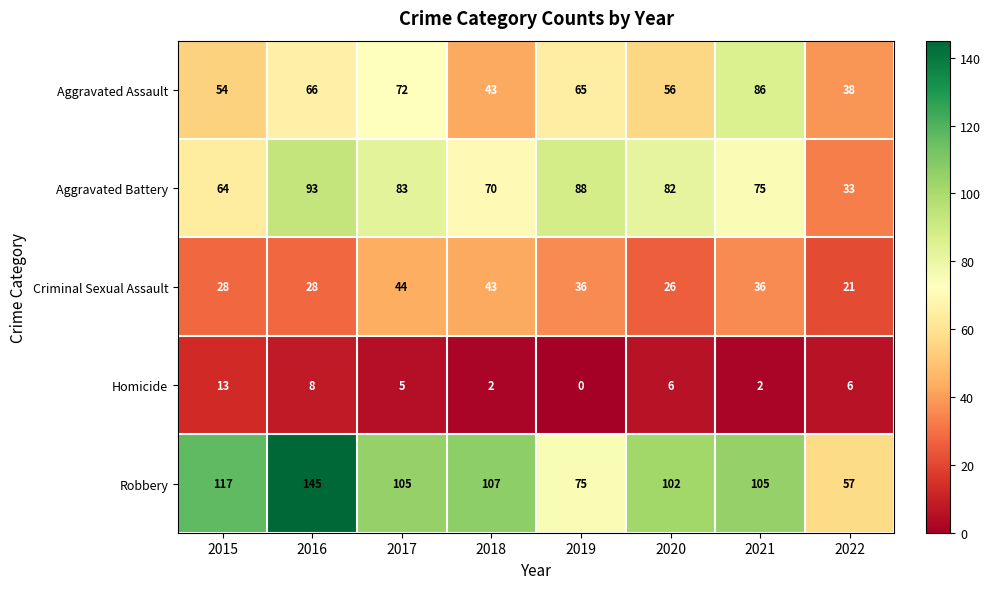

At which label is Aggravated Battery closest to 63?

2015